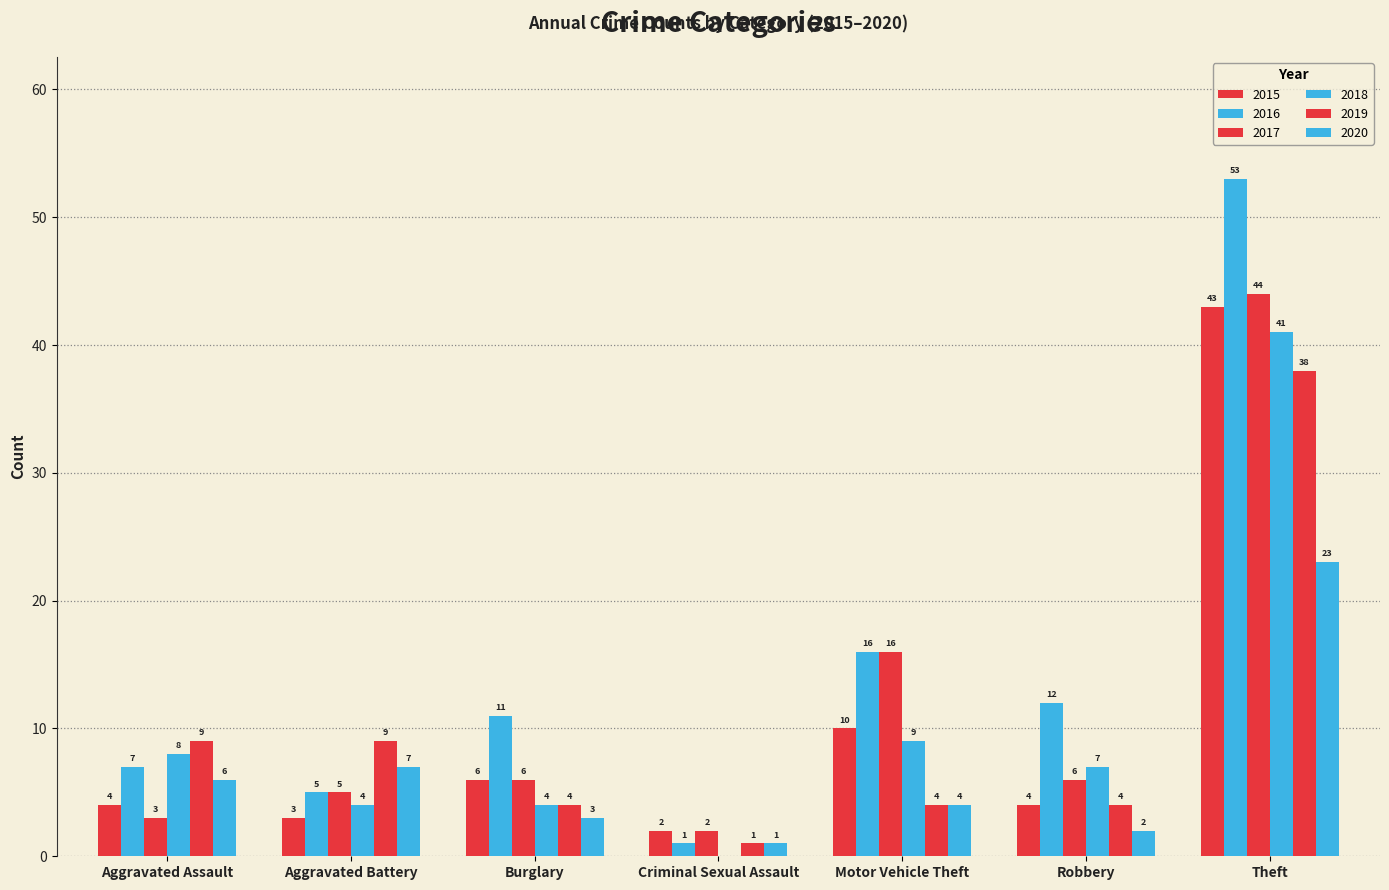

Which has a higher value, Robbery or Aggravated Assault?

Robbery